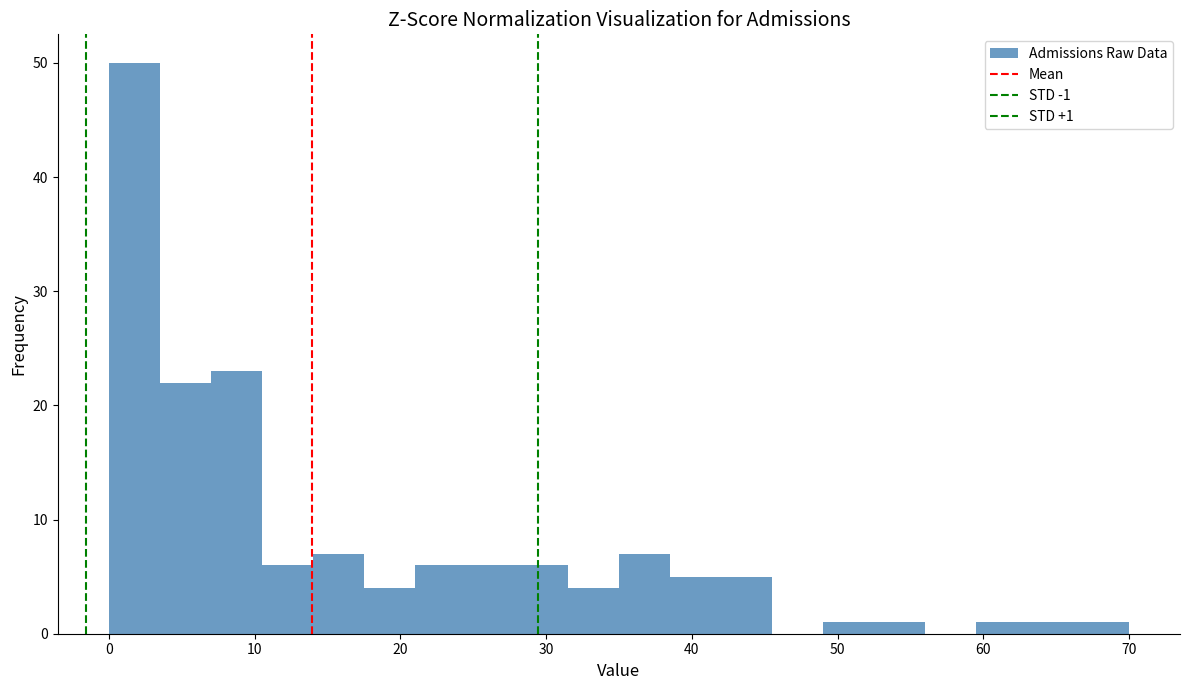

Read against the x-axis, roughly where is the centre of the tallest bar?

2